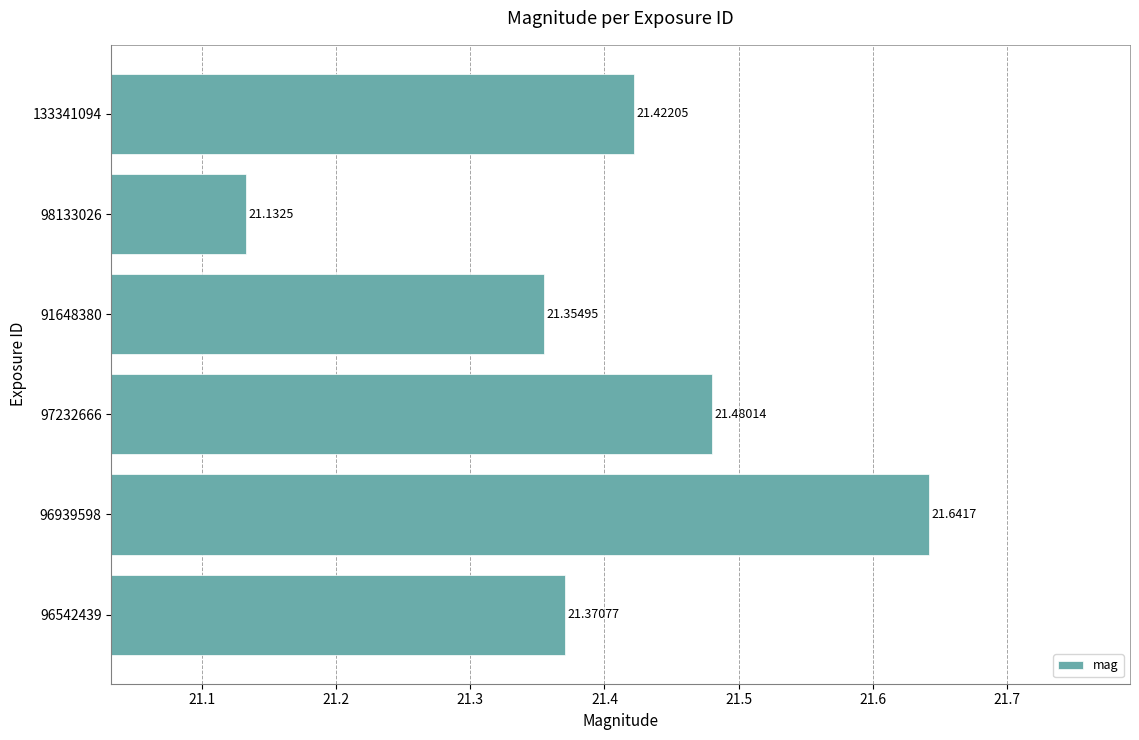

Between 91648380 and 96542439, which is larger?

96542439